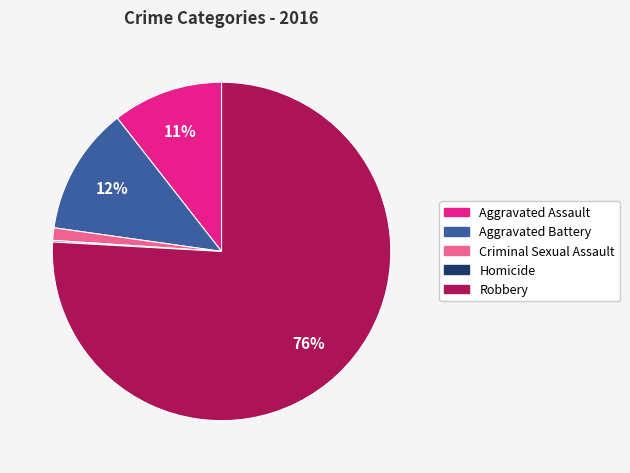

What is the ratio of the value at Aggravated Assault to the value at Robbery?

0.1